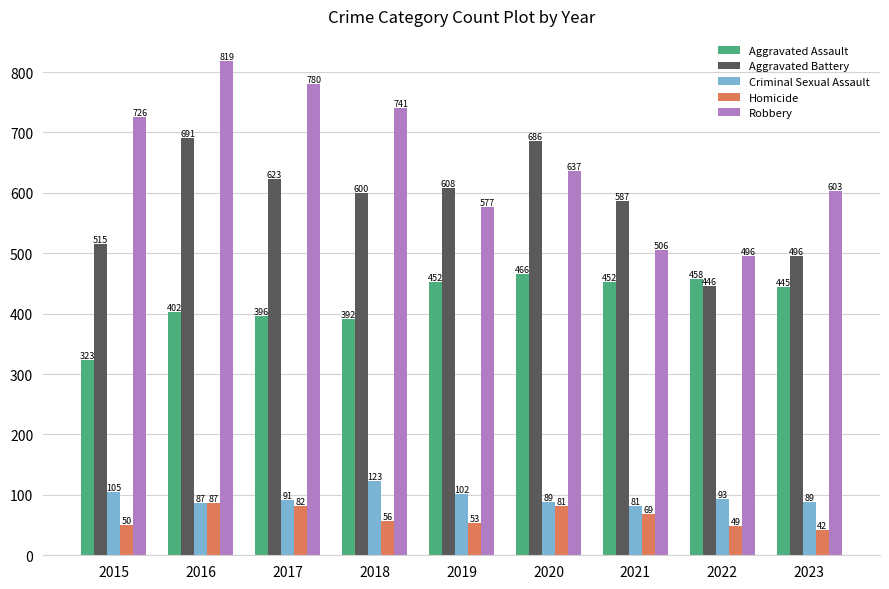

Rank the categories by Robbery value from highest to lowest.

2016, 2017, 2018, 2015, 2020, 2023, 2019, 2021, 2022